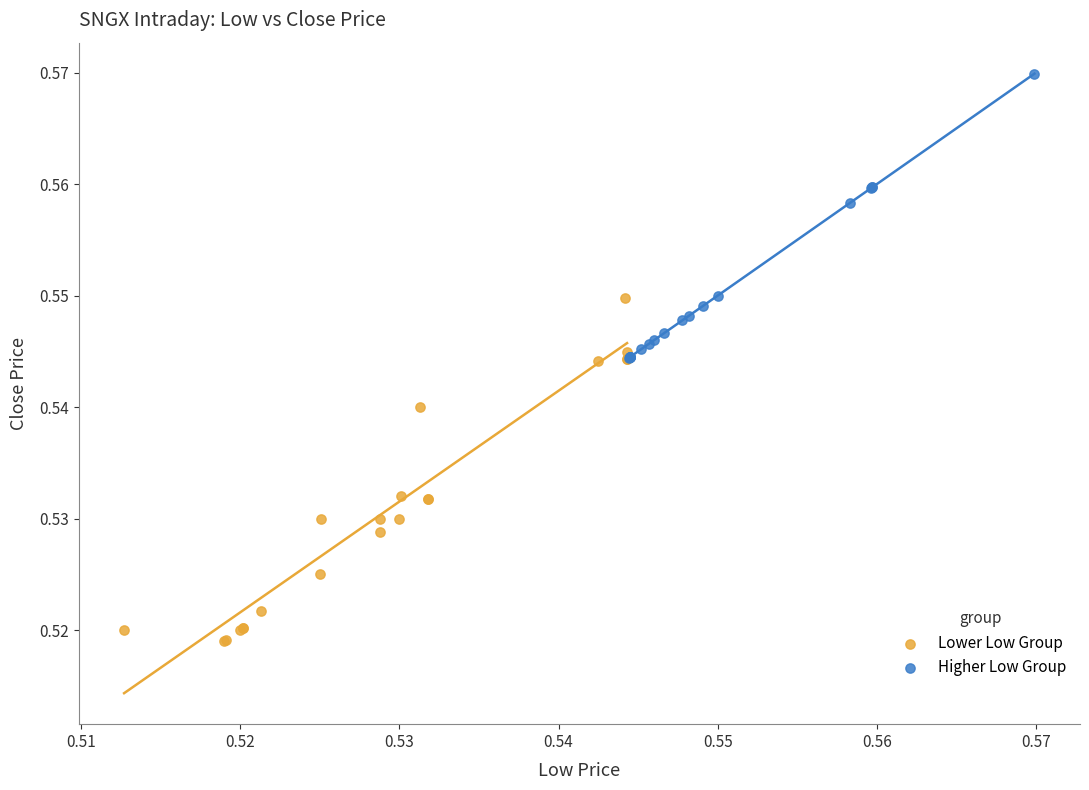

Which series reaches the maximum Y coordinate?

Higher Low Group